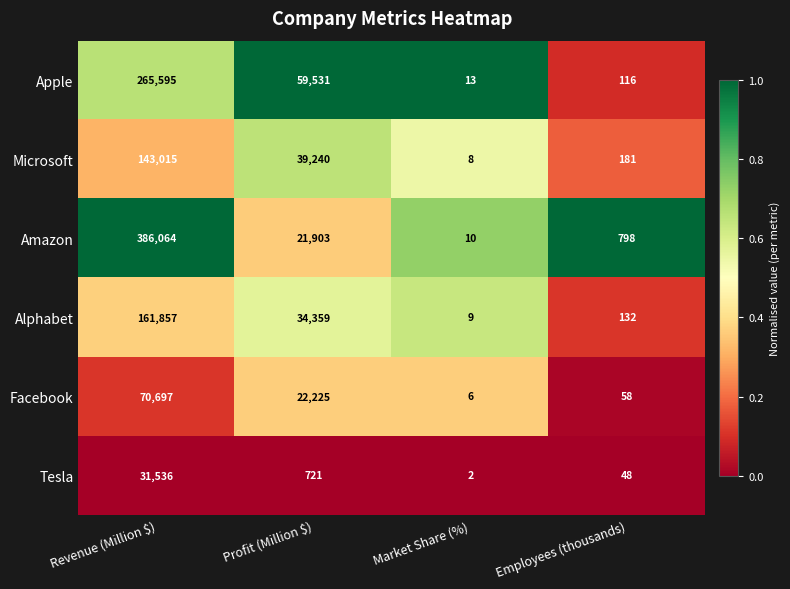

Rank the series at Revenue (Million $) from lowest to highest value.

Tesla, Facebook, Microsoft, Alphabet, Apple, Amazon